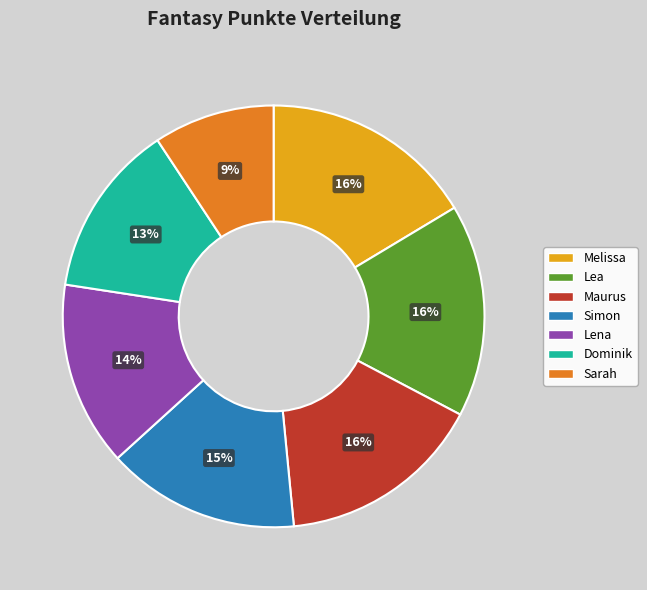

To the nearest percent, what is the difference between the largest and smallest slice percentages?

7%